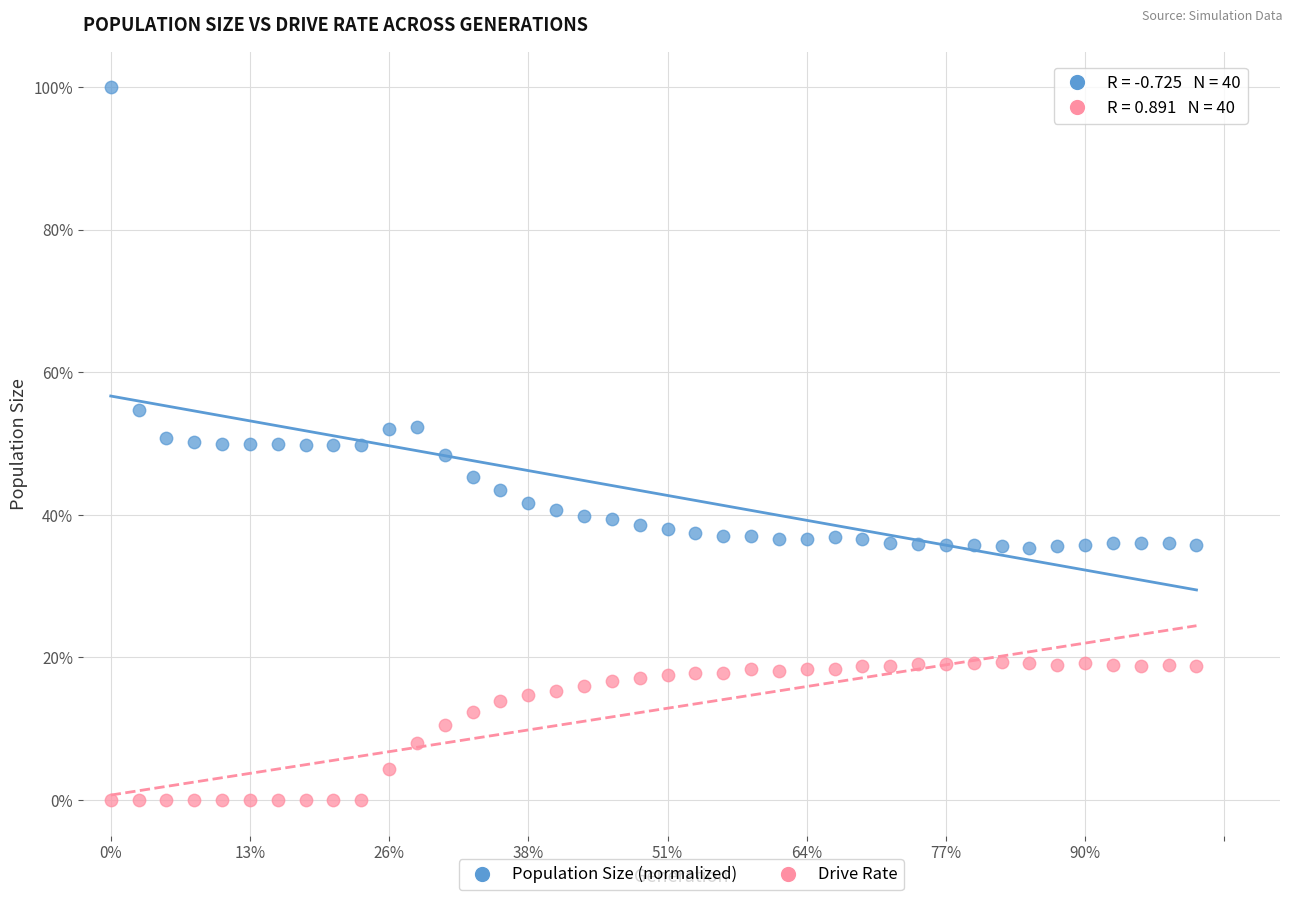

What are all the series names shown in the legend?

Population Size (normalized), Drive Rate